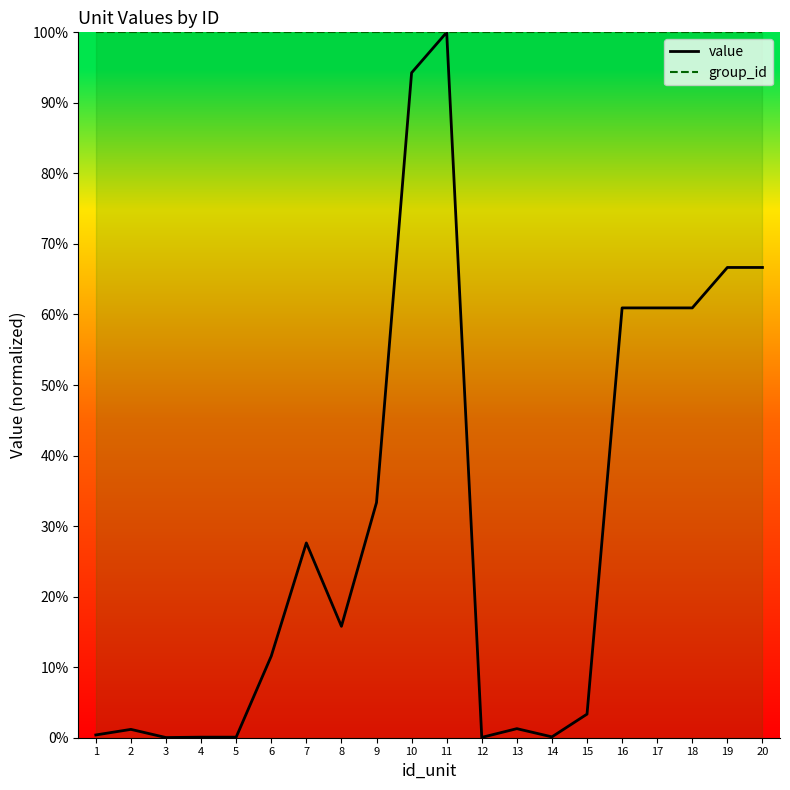

Reading left to right, list all the values displayed in this chart.

value: 0.0	0.0	0.0	0.0	0.0	0.1	0.3	0.2	0.3	0.9	1.0	0.0	0.0	0.0	0.0	0.6	0.6	0.6	0.7	0.7
group_id: 1.0	1.0	1.0	1.0	1.0	1.0	1.0	1.0	1.0	1.0	1.0	1.0	1.0	1.0	1.0	1.0	1.0	1.0	1.0	1.0